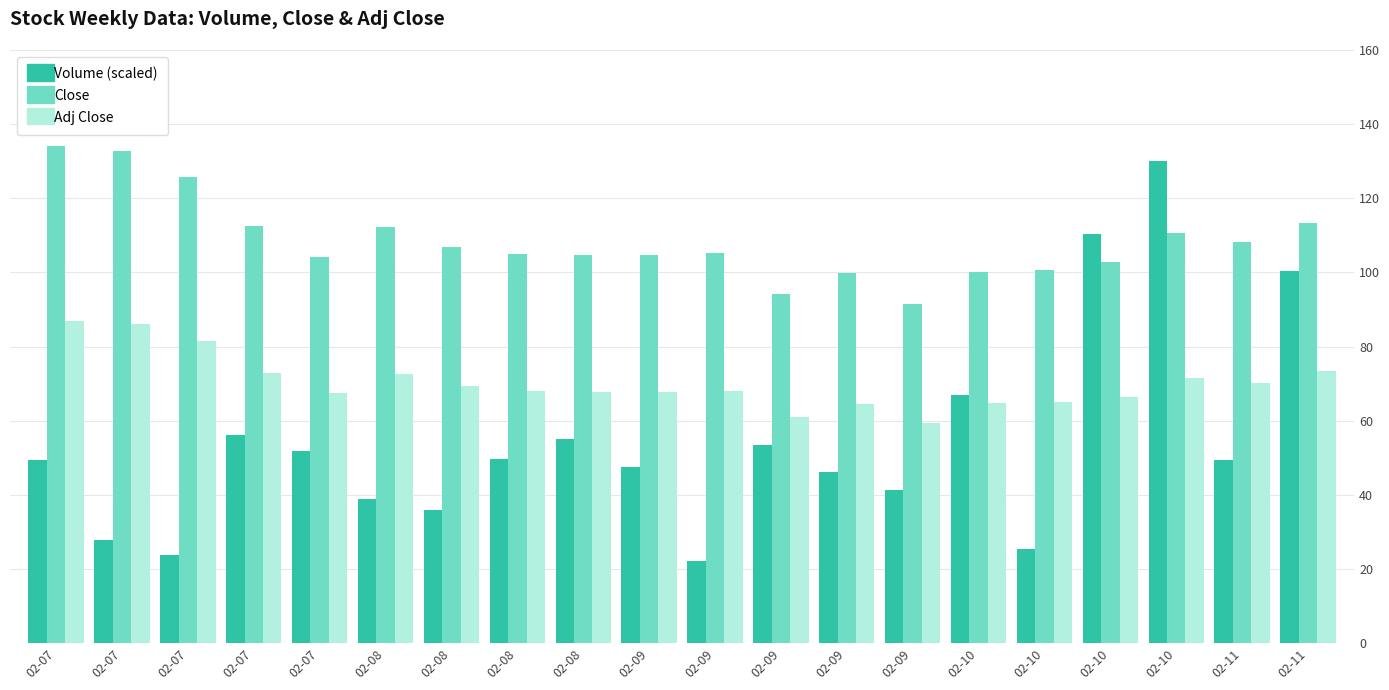

How many distinct data groups are displayed?

3